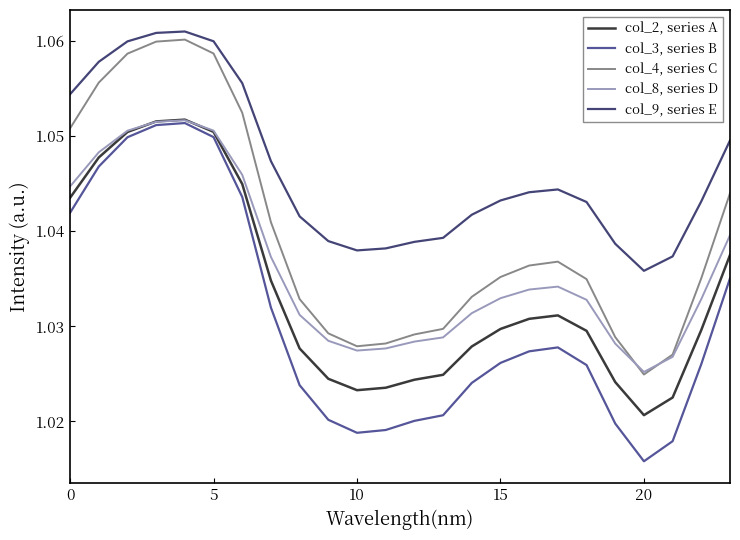

Is this an area chart (filled region under the line)?

No